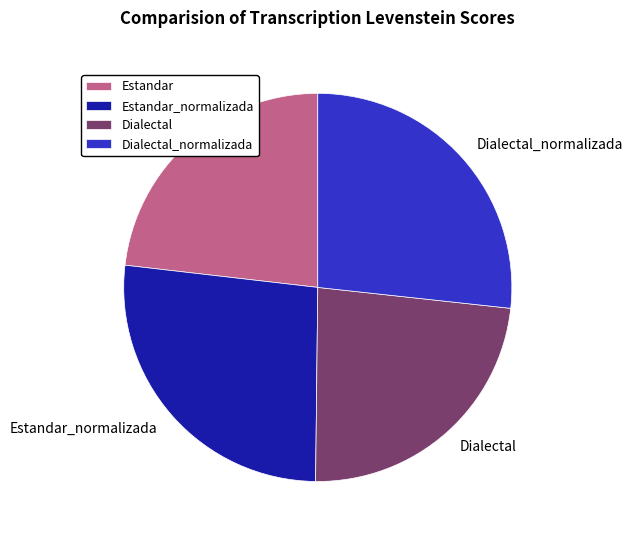

Does any single category account for the majority?

No